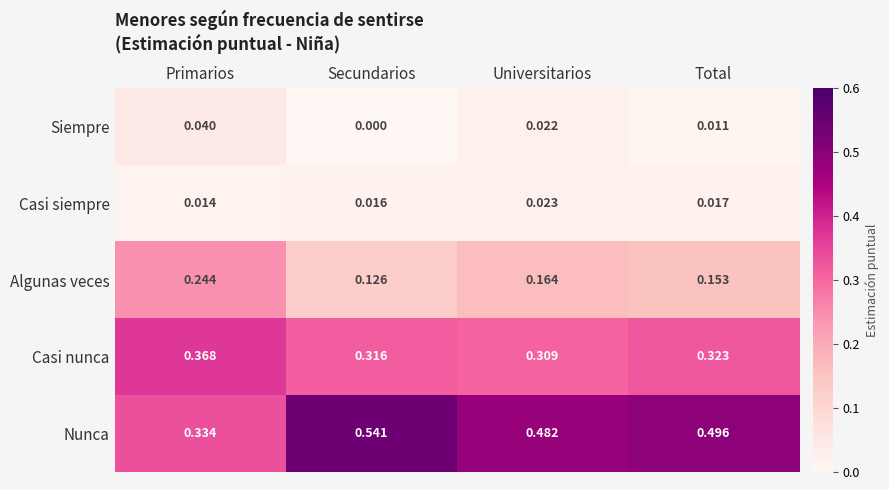

Which series changed the most between Primarios and Secundarios?

Nunca